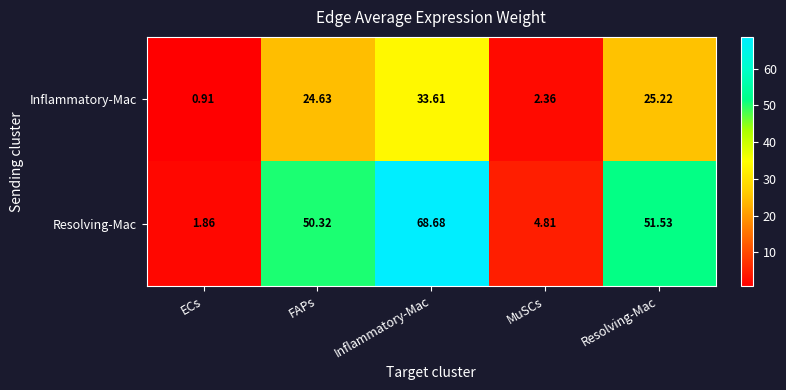

Which label corresponds to the smallest value in the chart?

ECs